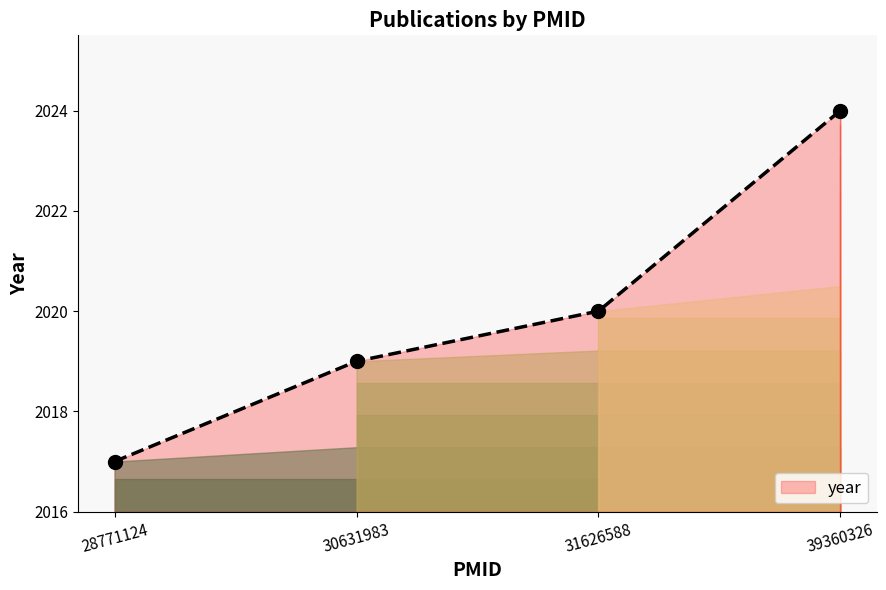

Rank the categories by value from lowest to highest.

28771124, 30631983, 31626588, 39360326